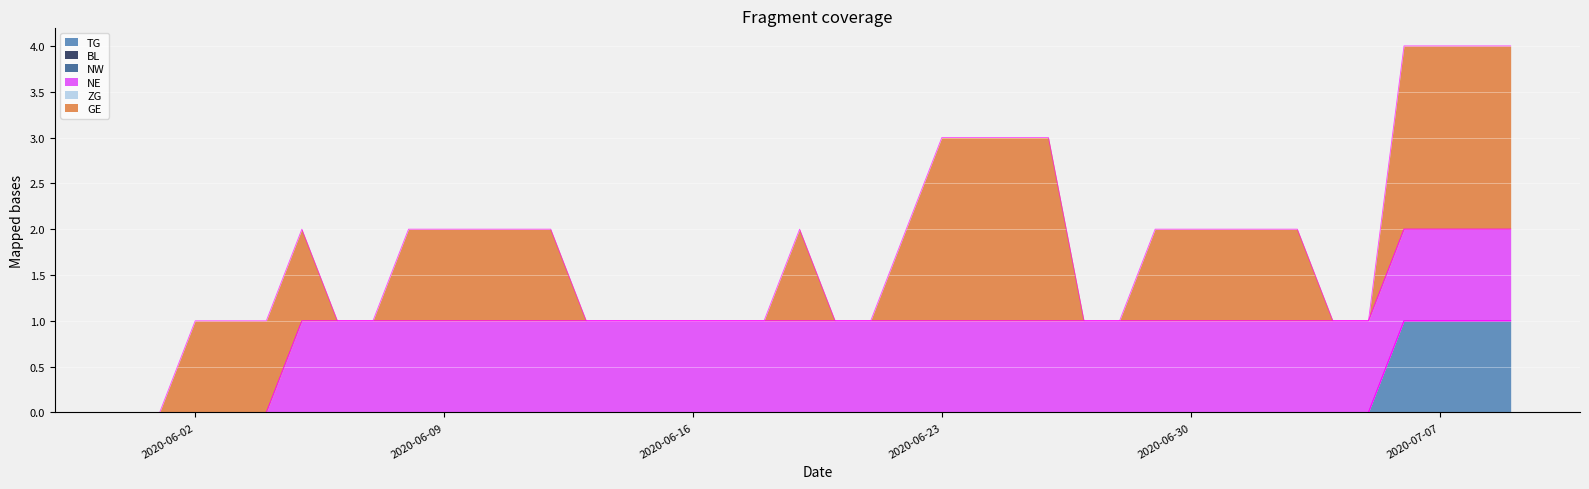

What are all the series names shown in the legend?

TG, BL, NW, NE, ZG, GE